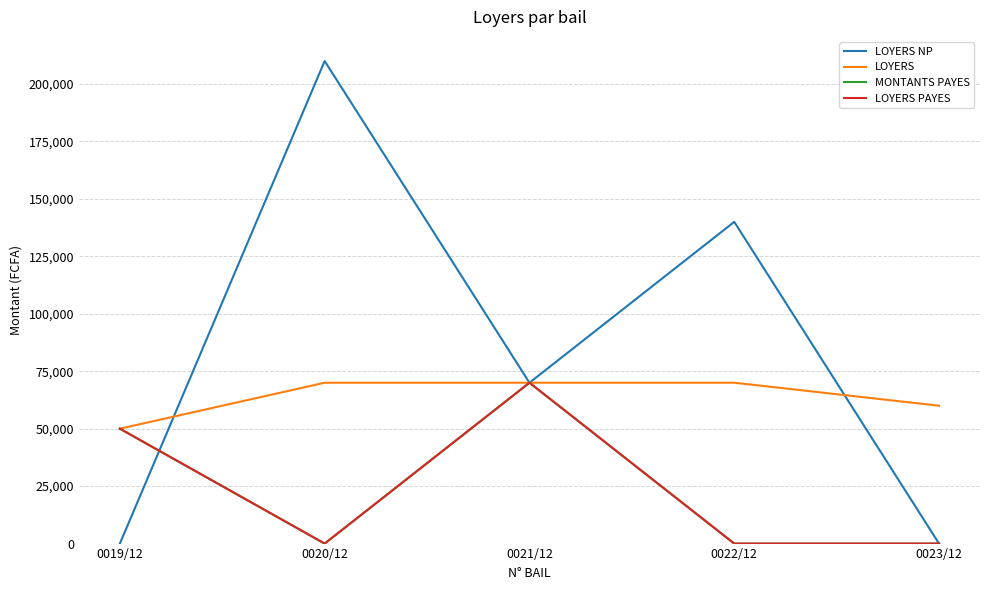

Does the chart have visible grid lines?

Yes